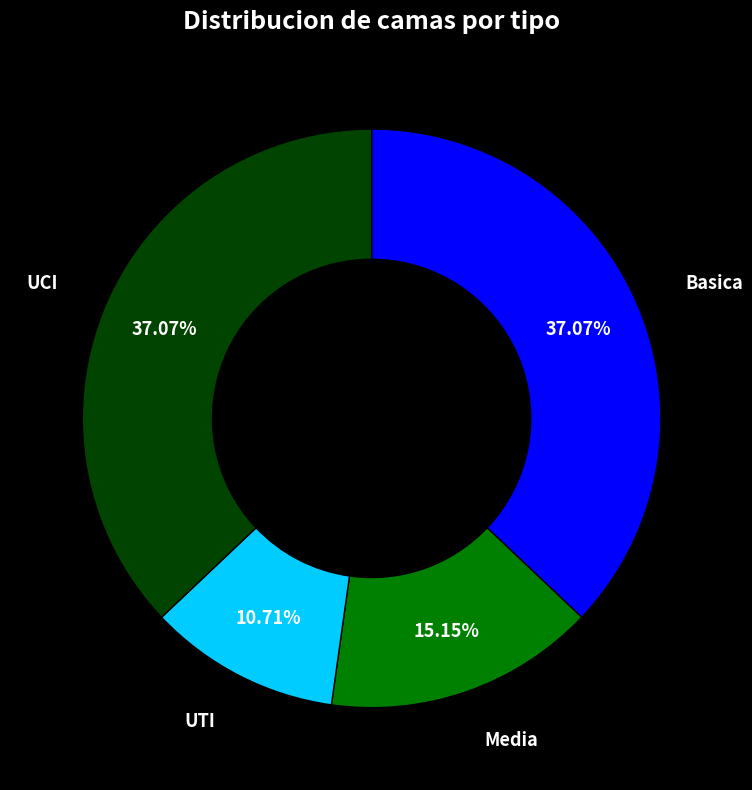

What percentage is the Media slice, to the nearest percent?

15%